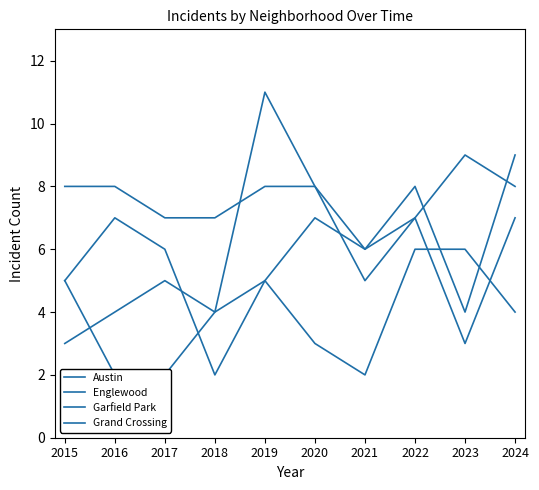

Reading right to left, extract all data points from this chart.

Austin: 8	9	7	6	8	8	7	7	8	8
Englewood: 9	4	8	6	7	5	2	6	7	5
Garfield Park: 7	3	7	5	8	11	4	5	4	3
Grand Crossing: 4	6	6	2	3	5	4	2	2	5